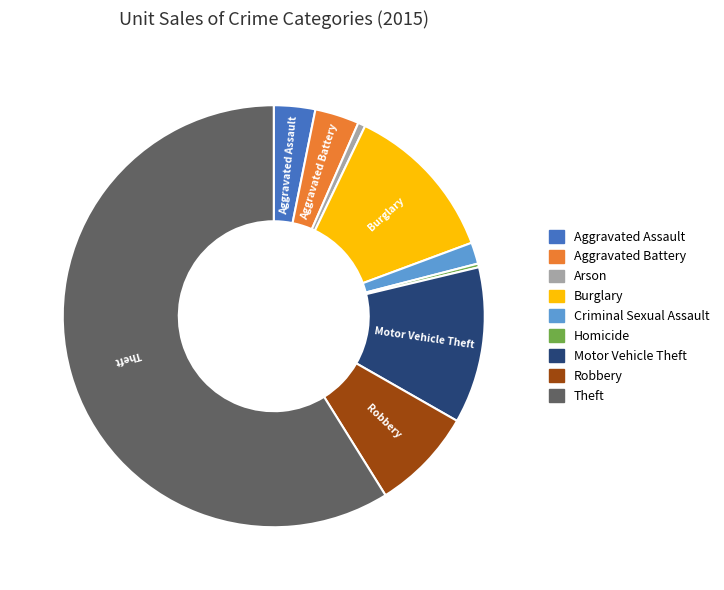

Is the sum of Aggravated Battery and Aggravated Assault greater than half?

No